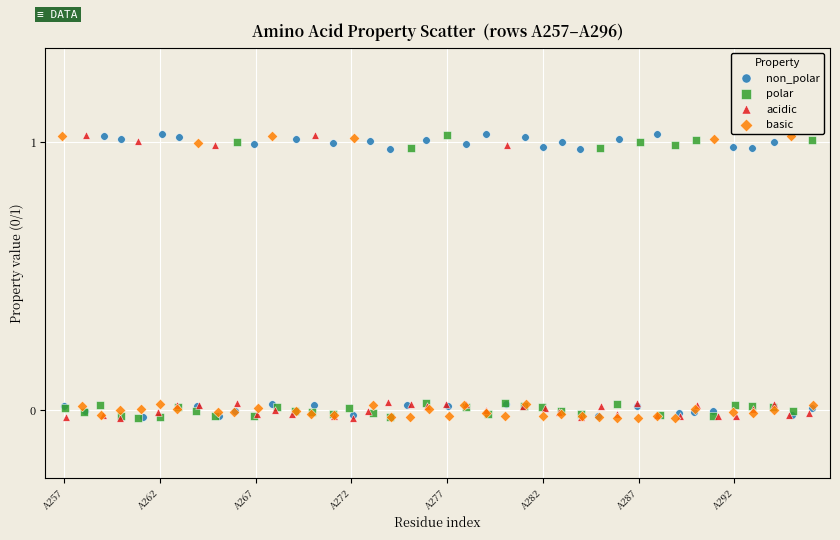

What are all the series names shown in the legend?

non_polar, polar, acidic, basic